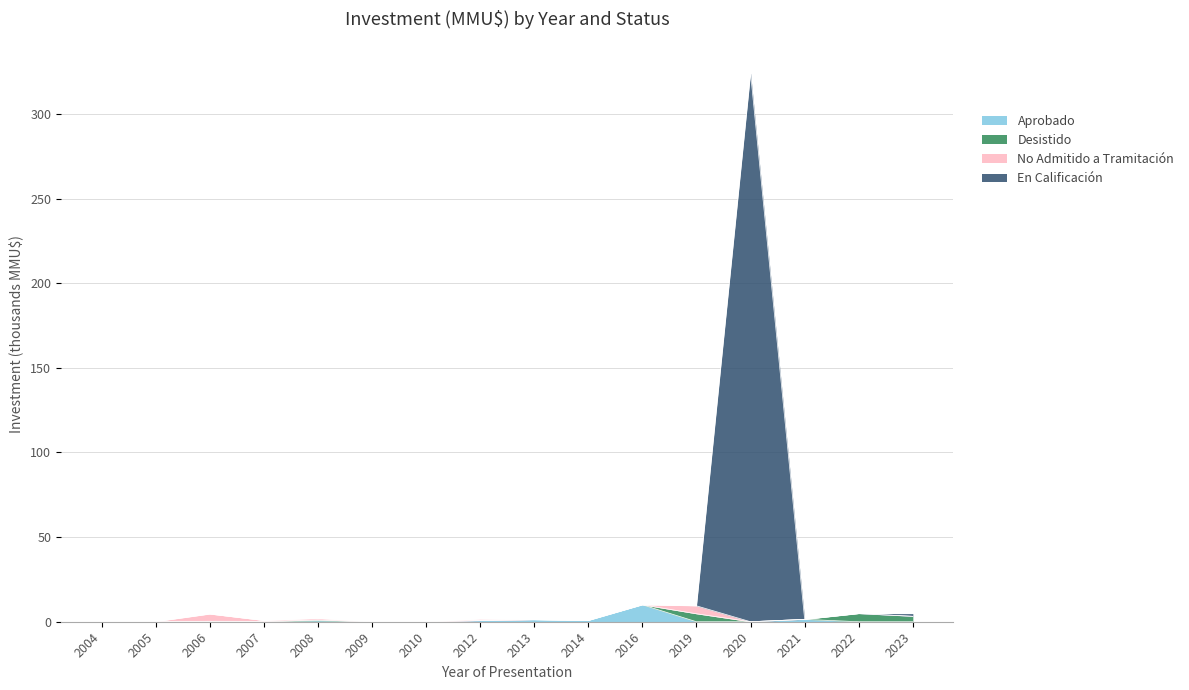

What is the highest value of the Aprobado series?

10.0